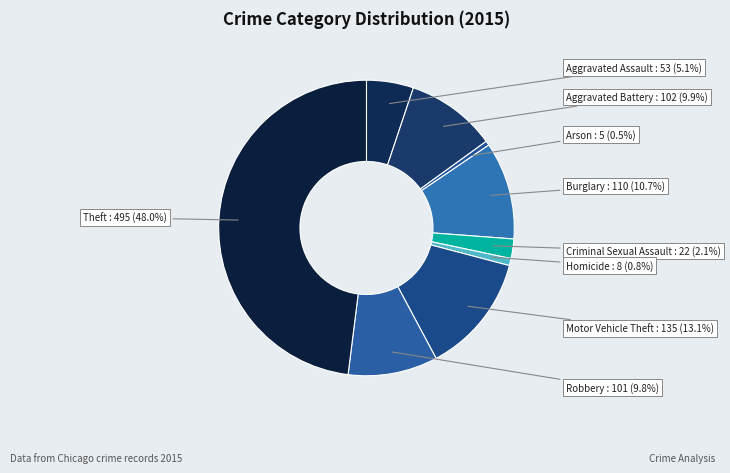

Count the number of slices in the pie.

9